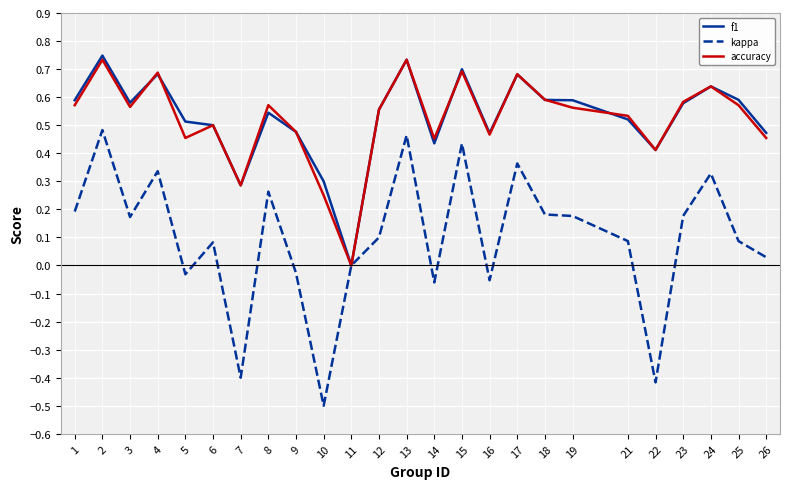

Is the value of kappa at 21 greater than the value of accuracy at 12?

No